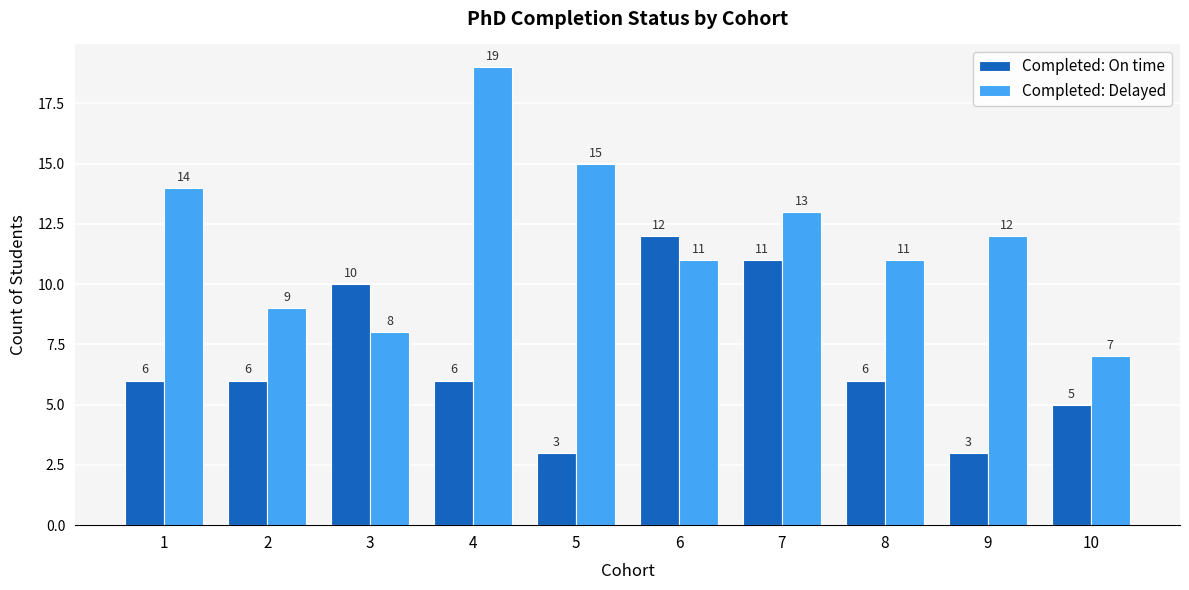

Rank the series by their average value, from lowest to highest.

Completed: On time, Completed: Delayed